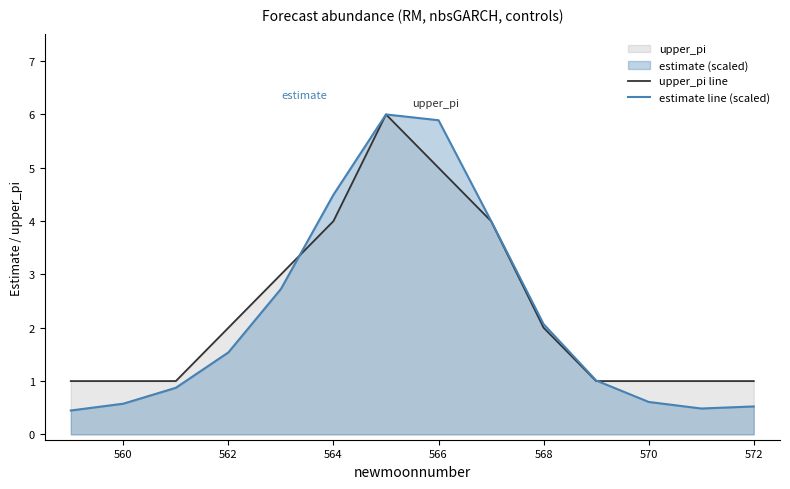

Rank the series by their average value, from lowest to highest.

estimate line (scaled), upper_pi line